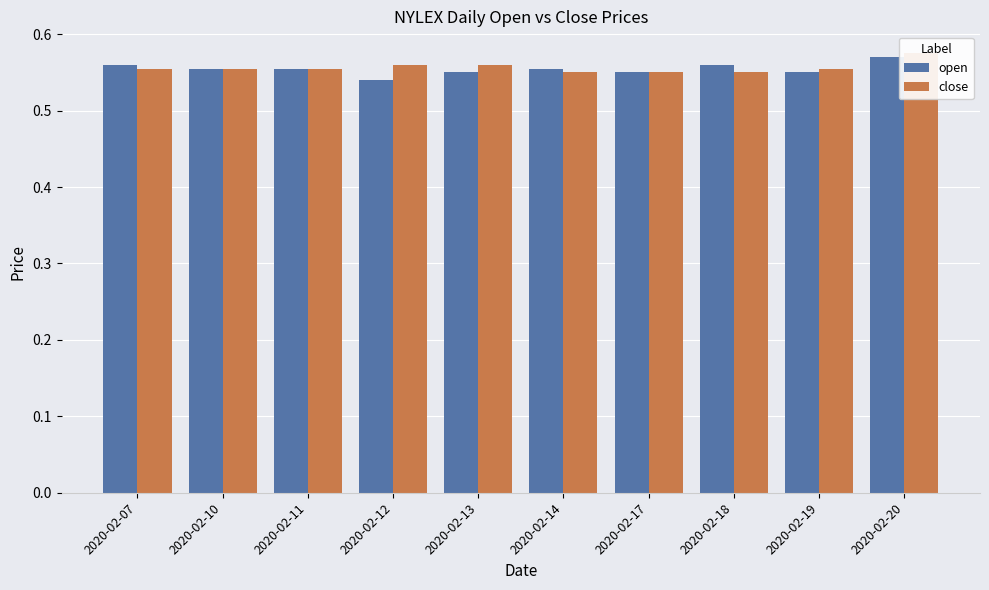

Rank the categories by open value from lowest to highest.

2020-02-12, 2020-02-13, 2020-02-17, 2020-02-19, 2020-02-10, 2020-02-11, 2020-02-14, 2020-02-07, 2020-02-18, 2020-02-20